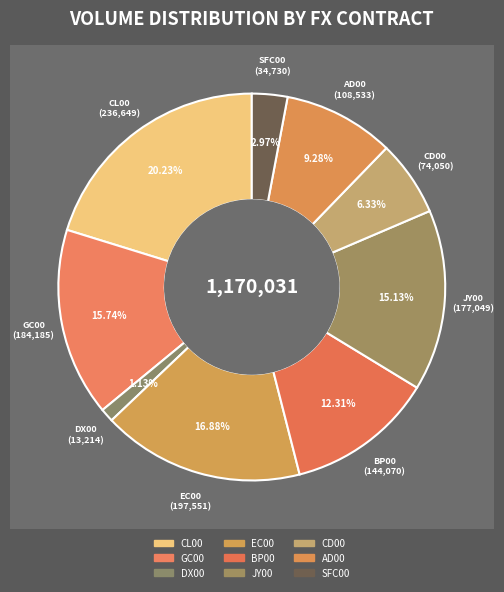

The DX00 slice represents 11% of the pie. True or false?

False